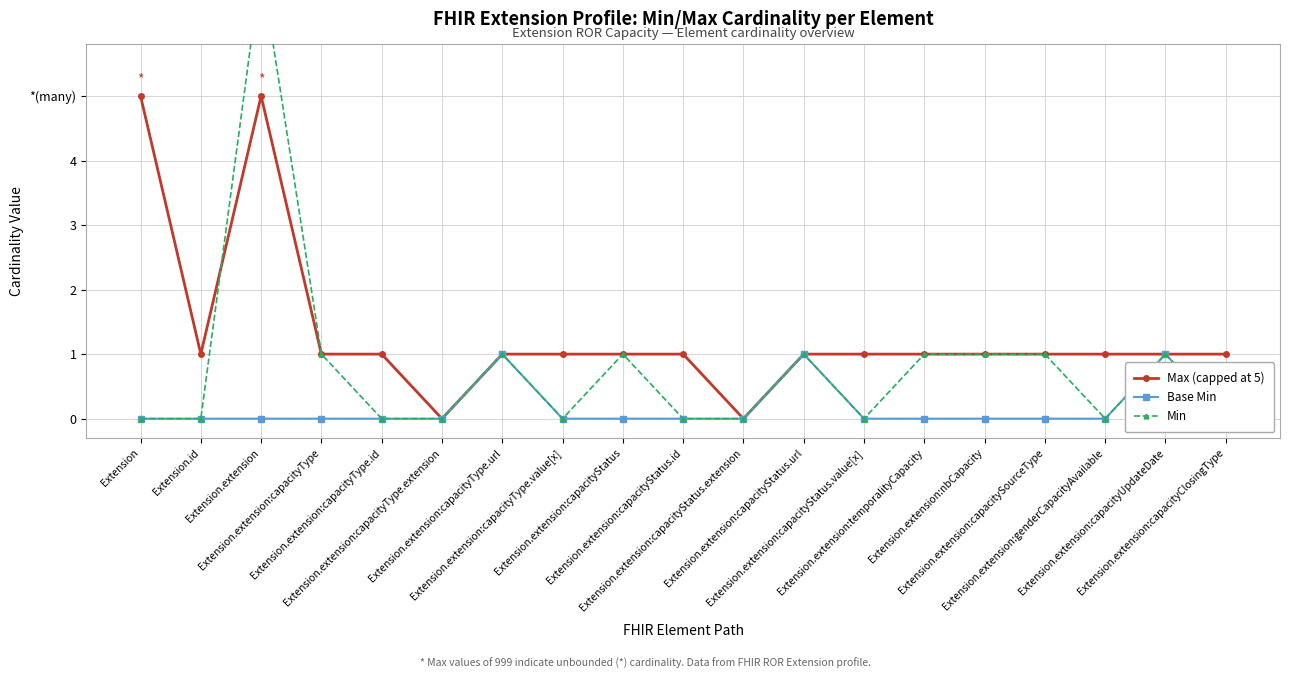

Reading left to right, what are all the values shown in this chart?

Max (capped at 5): Extension=5	Extension.id=1	Extension.extension=5	Extension.extension:capacityType=1	Extension.extension:capacityType.id=1	Extension.extension:capacityType.extension=0	Extension.extension:capacityType.url=1	Extension.extension:capacityType.value[x]=1	Extension.extension:capacityStatus=1	Extension.extension:capacityStatus.id=1	Extension.extension:capacityStatus.extension=0	Extension.extension:capacityStatus.url=1	Extension.extension:capacityStatus.value[x]=1	Extension.extension:temporalityCapacity=1	Extension.extension:nbCapacity=1	Extension.extension:capacitySourceType=1	Extension.extension:genderCapacityAvailable=1	Extension.extension:capacityUpdateDate=1	Extension.extension:capacityClosingType=1
Base Min: Extension=0	Extension.id=0	Extension.extension=0	Extension.extension:capacityType=0	Extension.extension:capacityType.id=0	Extension.extension:capacityType.extension=0	Extension.extension:capacityType.url=1	Extension.extension:capacityType.value[x]=0	Extension.extension:capacityStatus=0	Extension.extension:capacityStatus.id=0	Extension.extension:capacityStatus.extension=0	Extension.extension:capacityStatus.url=1	Extension.extension:capacityStatus.value[x]=0	Extension.extension:temporalityCapacity=0	Extension.extension:nbCapacity=0	Extension.extension:capacitySourceType=0	Extension.extension:genderCapacityAvailable=0	Extension.extension:capacityUpdateDate=1	Extension.extension:capacityClosingType=0
Min: Extension=0	Extension.id=0	Extension.extension=7	Extension.extension:capacityType=1	Extension.extension:capacityType.id=0	Extension.extension:capacityType.extension=0	Extension.extension:capacityType.url=1	Extension.extension:capacityType.value[x]=0	Extension.extension:capacityStatus=1	Extension.extension:capacityStatus.id=0	Extension.extension:capacityStatus.extension=0	Extension.extension:capacityStatus.url=1	Extension.extension:capacityStatus.value[x]=0	Extension.extension:temporalityCapacity=1	Extension.extension:nbCapacity=1	Extension.extension:capacitySourceType=1	Extension.extension:genderCapacityAvailable=0	Extension.extension:capacityUpdateDate=1	Extension.extension:capacityClosingType=0